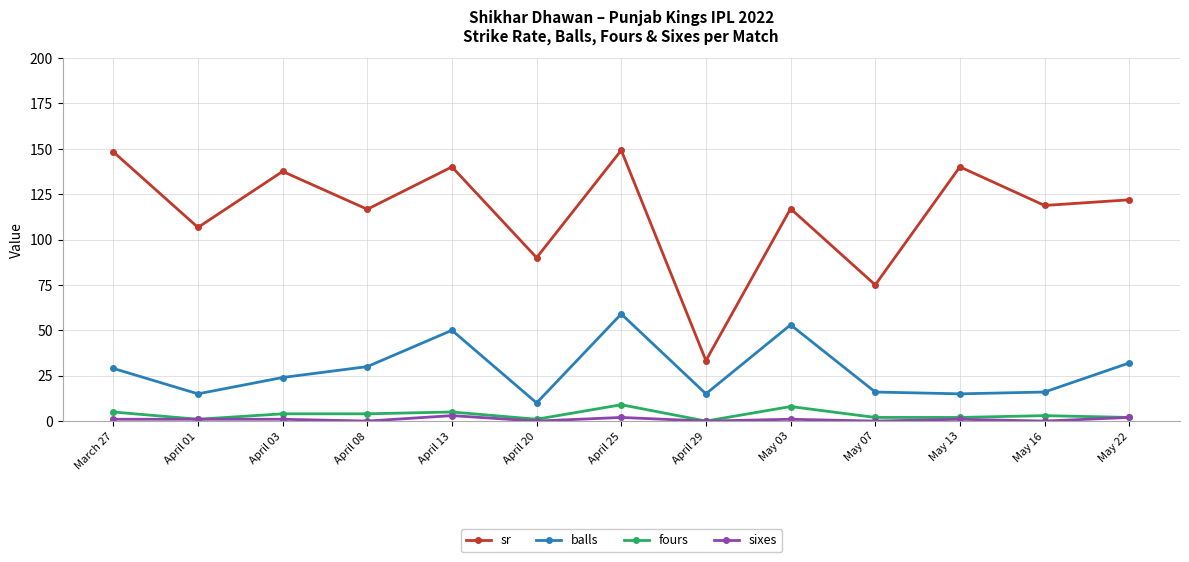

Which series has the widest spread of values?

sr